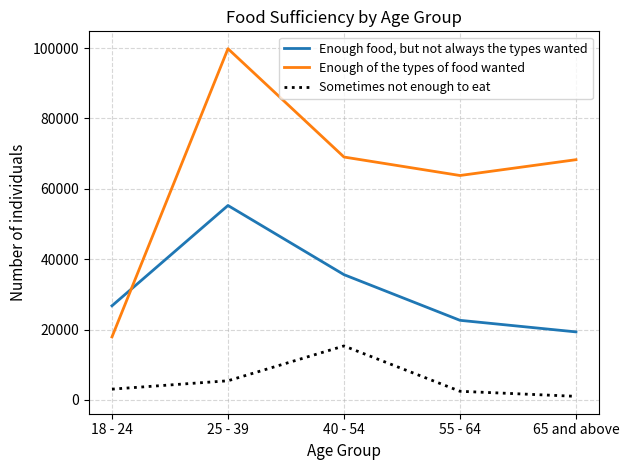

At which label is Enough of the types of food wanted closest to 58851?

55 - 64